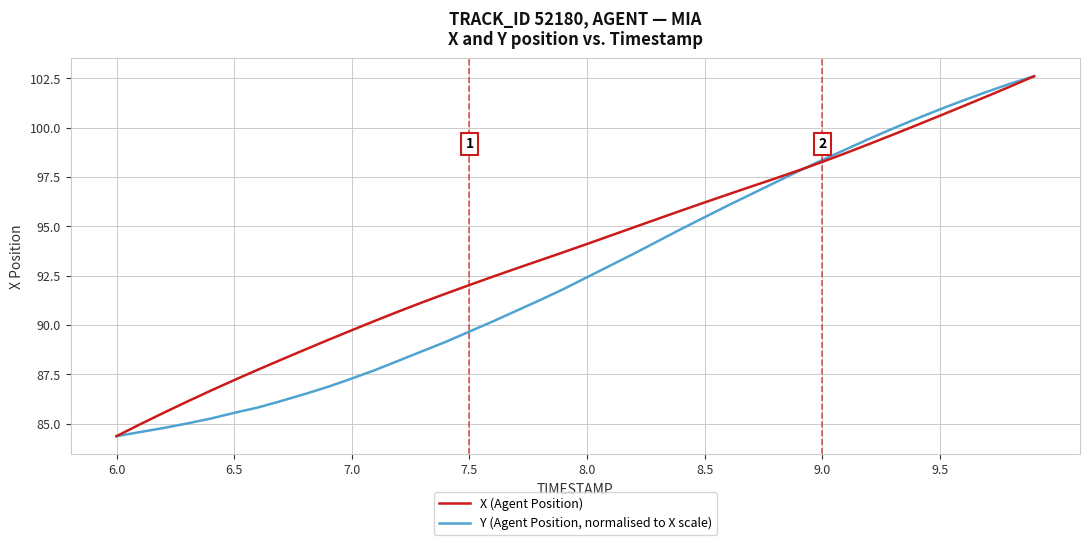

What is the minimum value shown in the chart?

84.4